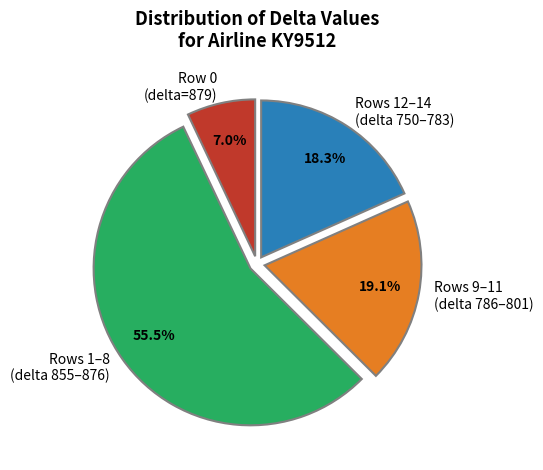

Count the number of slices in the pie.

4